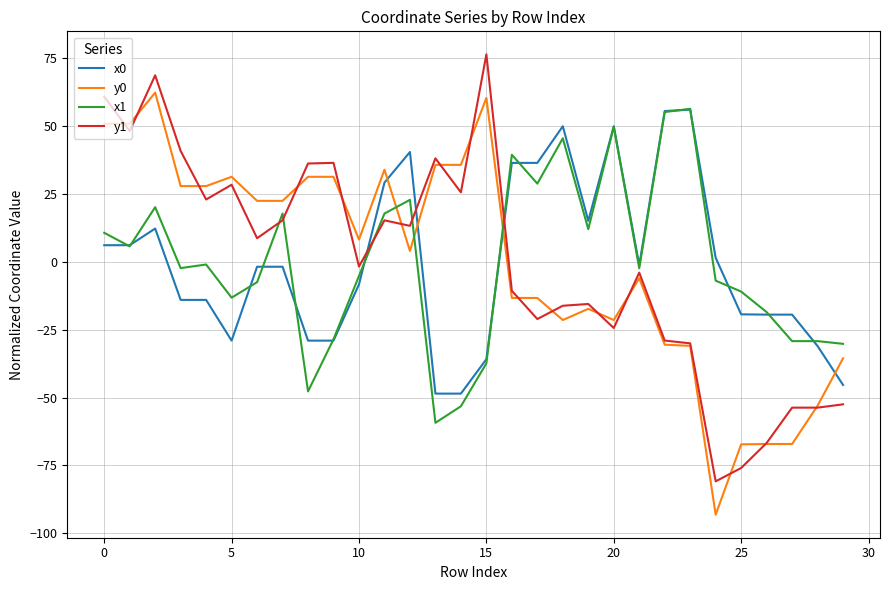

What is the smallest value displayed?

-93.2